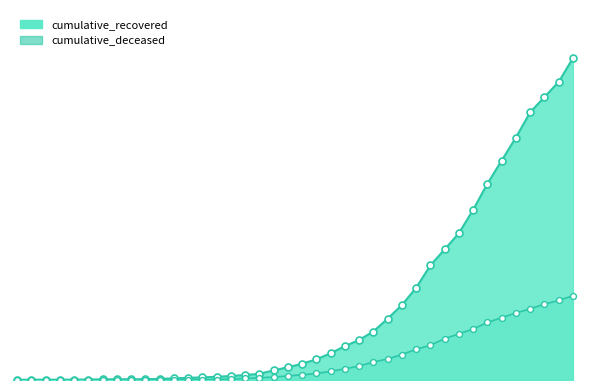

What is the total value across all series at 2020-03-16?

158